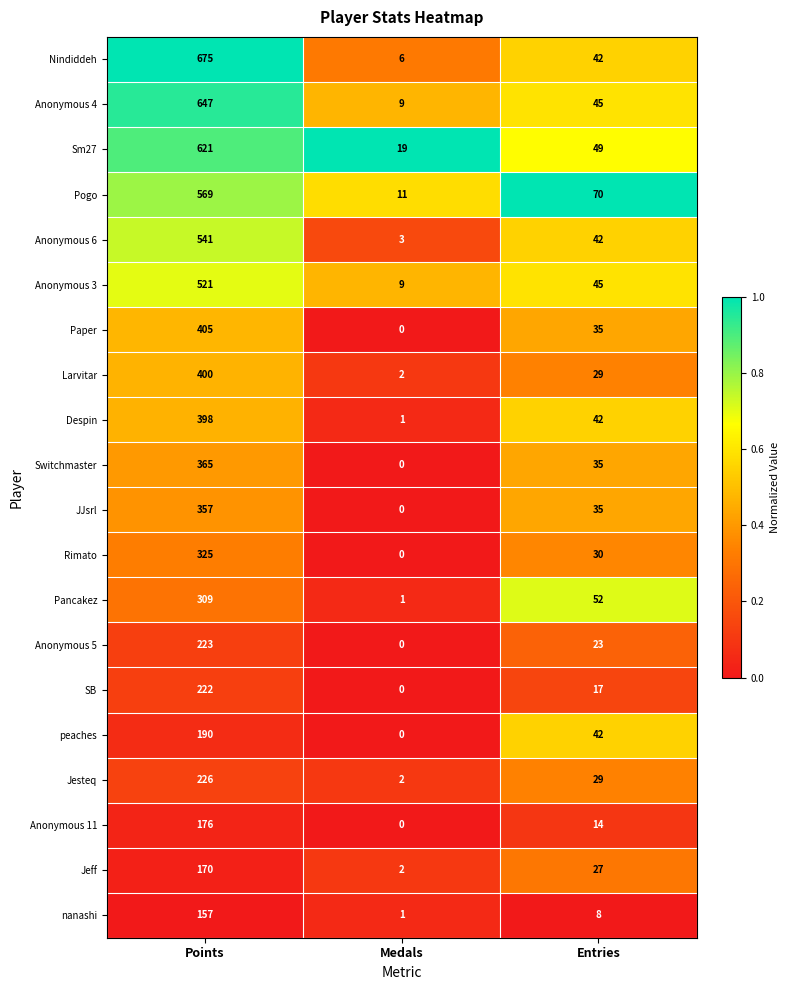

What is the sum of the Anonymous 5 values at Entries and Medals?

23